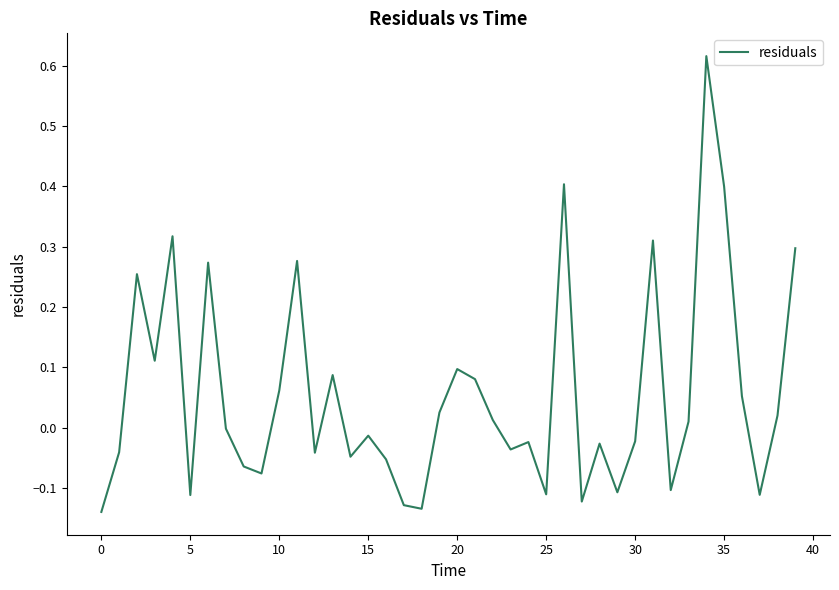

Does the chart display data point markers on the line(s)?

No